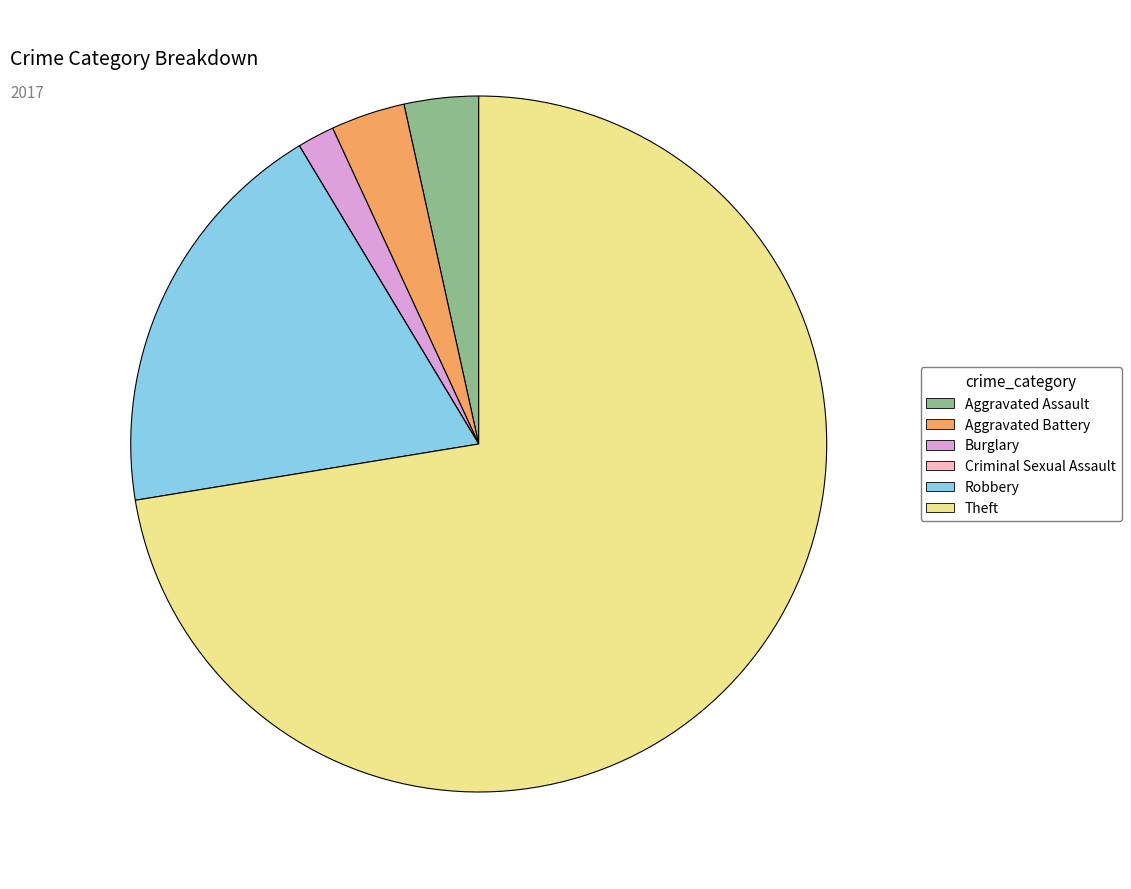

Approximately how many times larger is the value at Theft compared to Robbery?

3.8